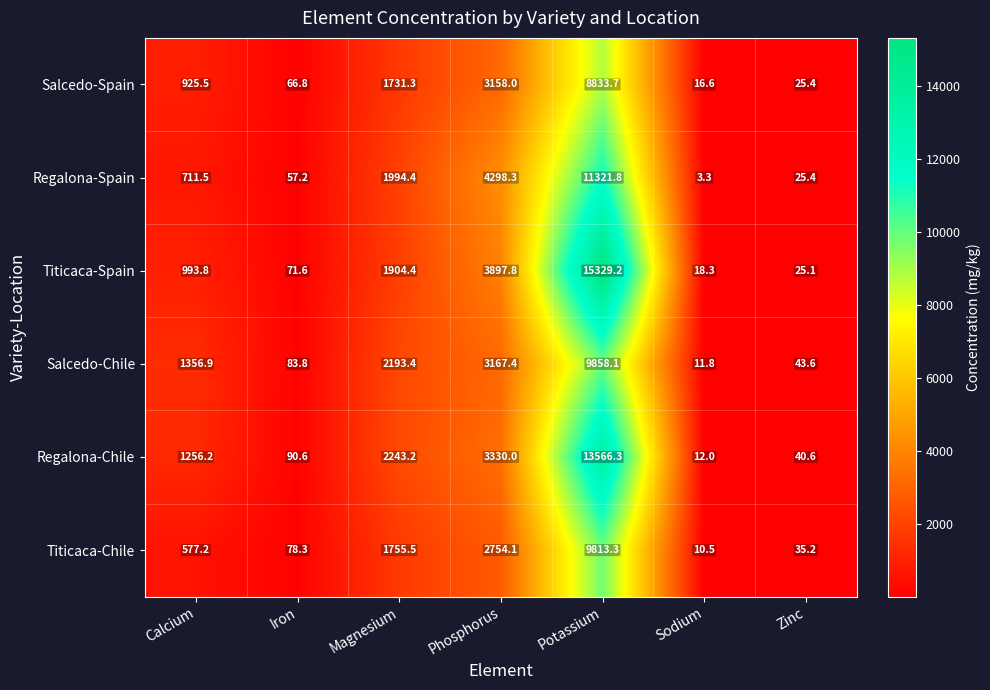

At how many categories does at least one series exceed 591?

4